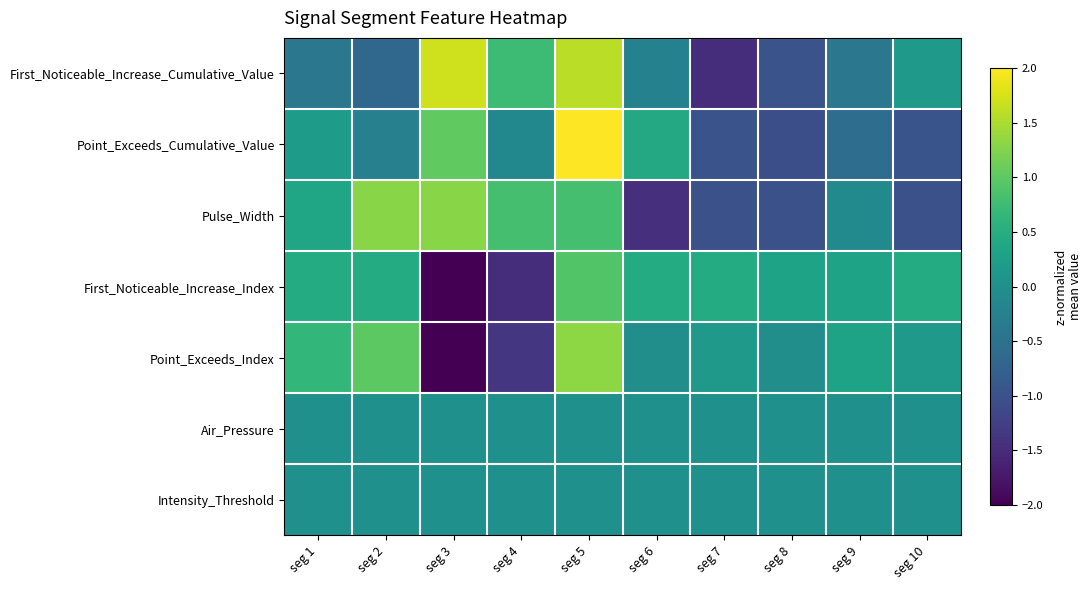

What is the total value across all series at seg 7?

-2.8